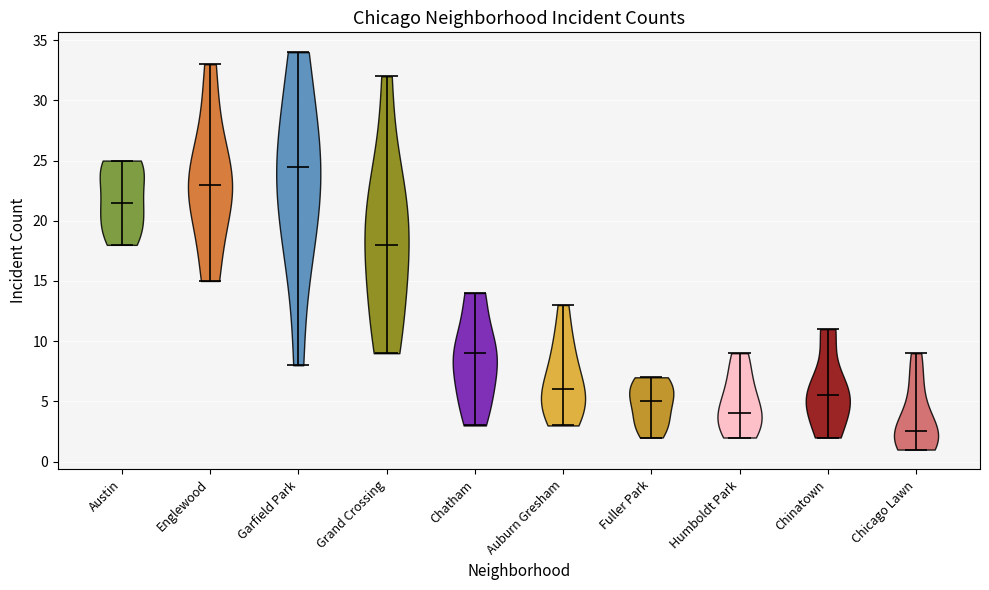

Which violin has the highest median line?

Garfield Park